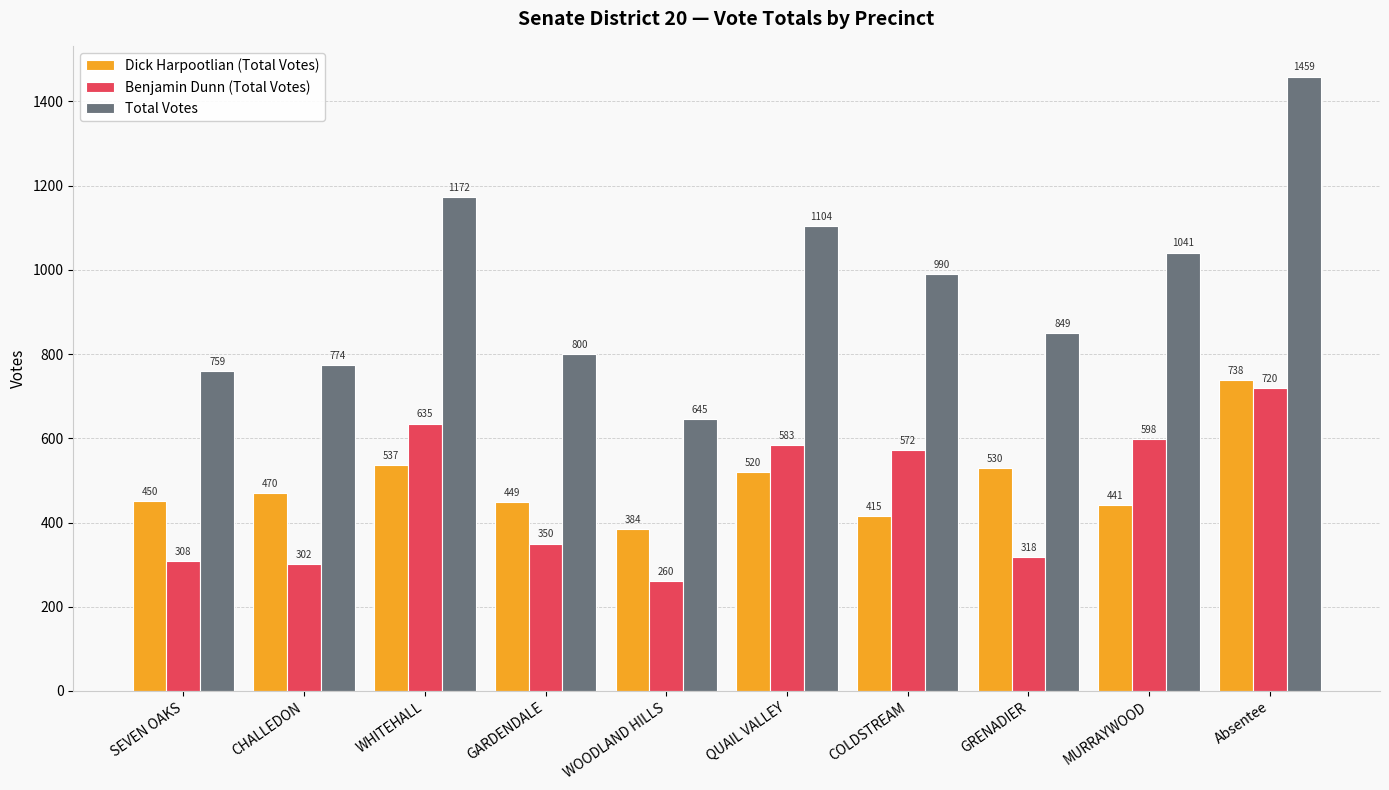

Is it true that Dick Harpootlian (Total Votes) equals 449 at GARDENDALE?

True